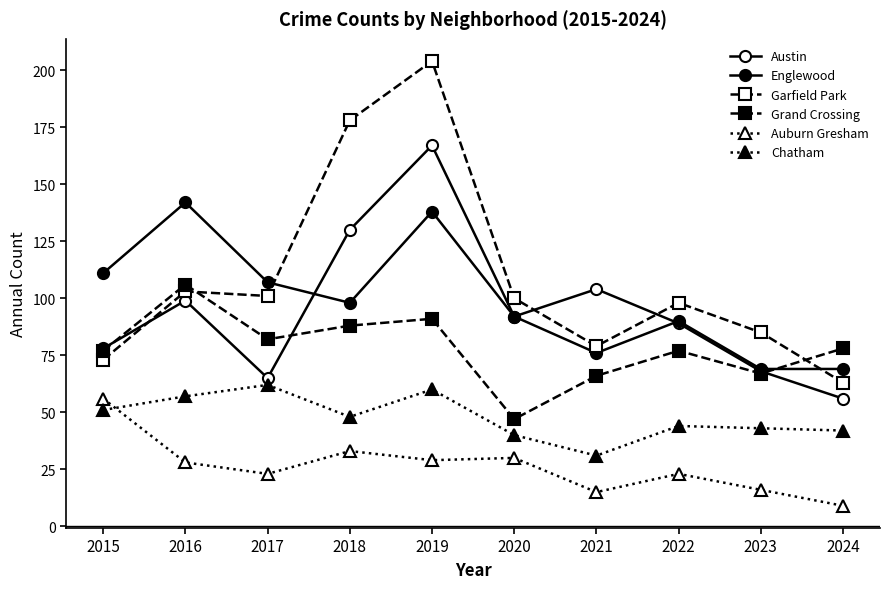

How many lines are shown in the chart?

6